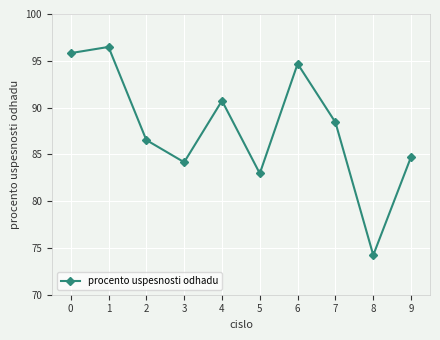

Which category has the highest value across all series?

1